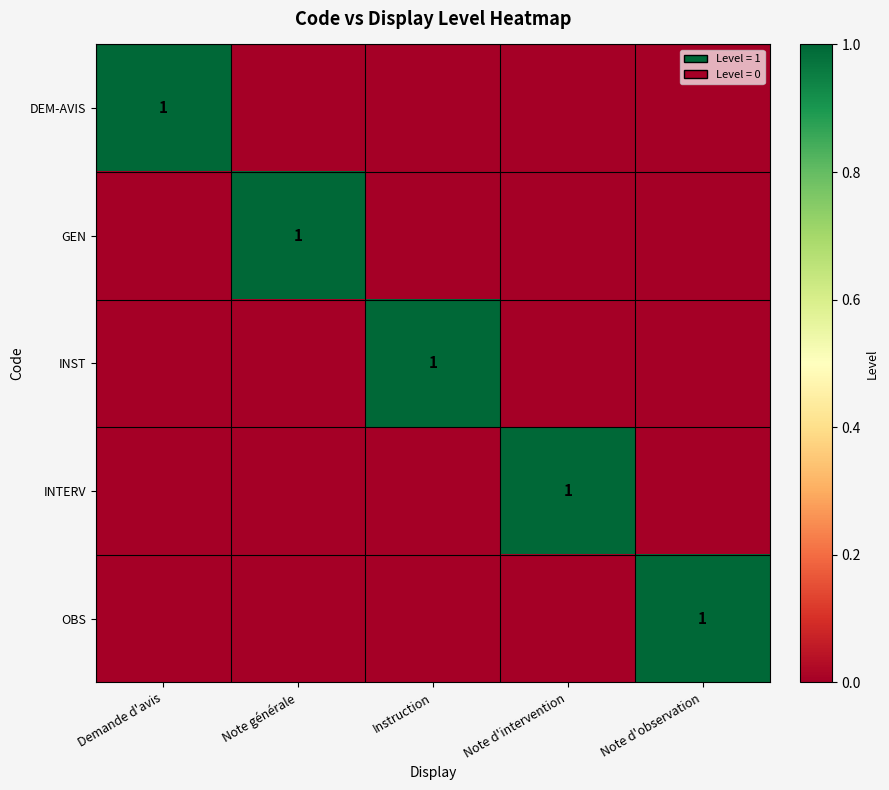

Is it true that DEM-AVIS equals 1 at Demande d'avis?

True